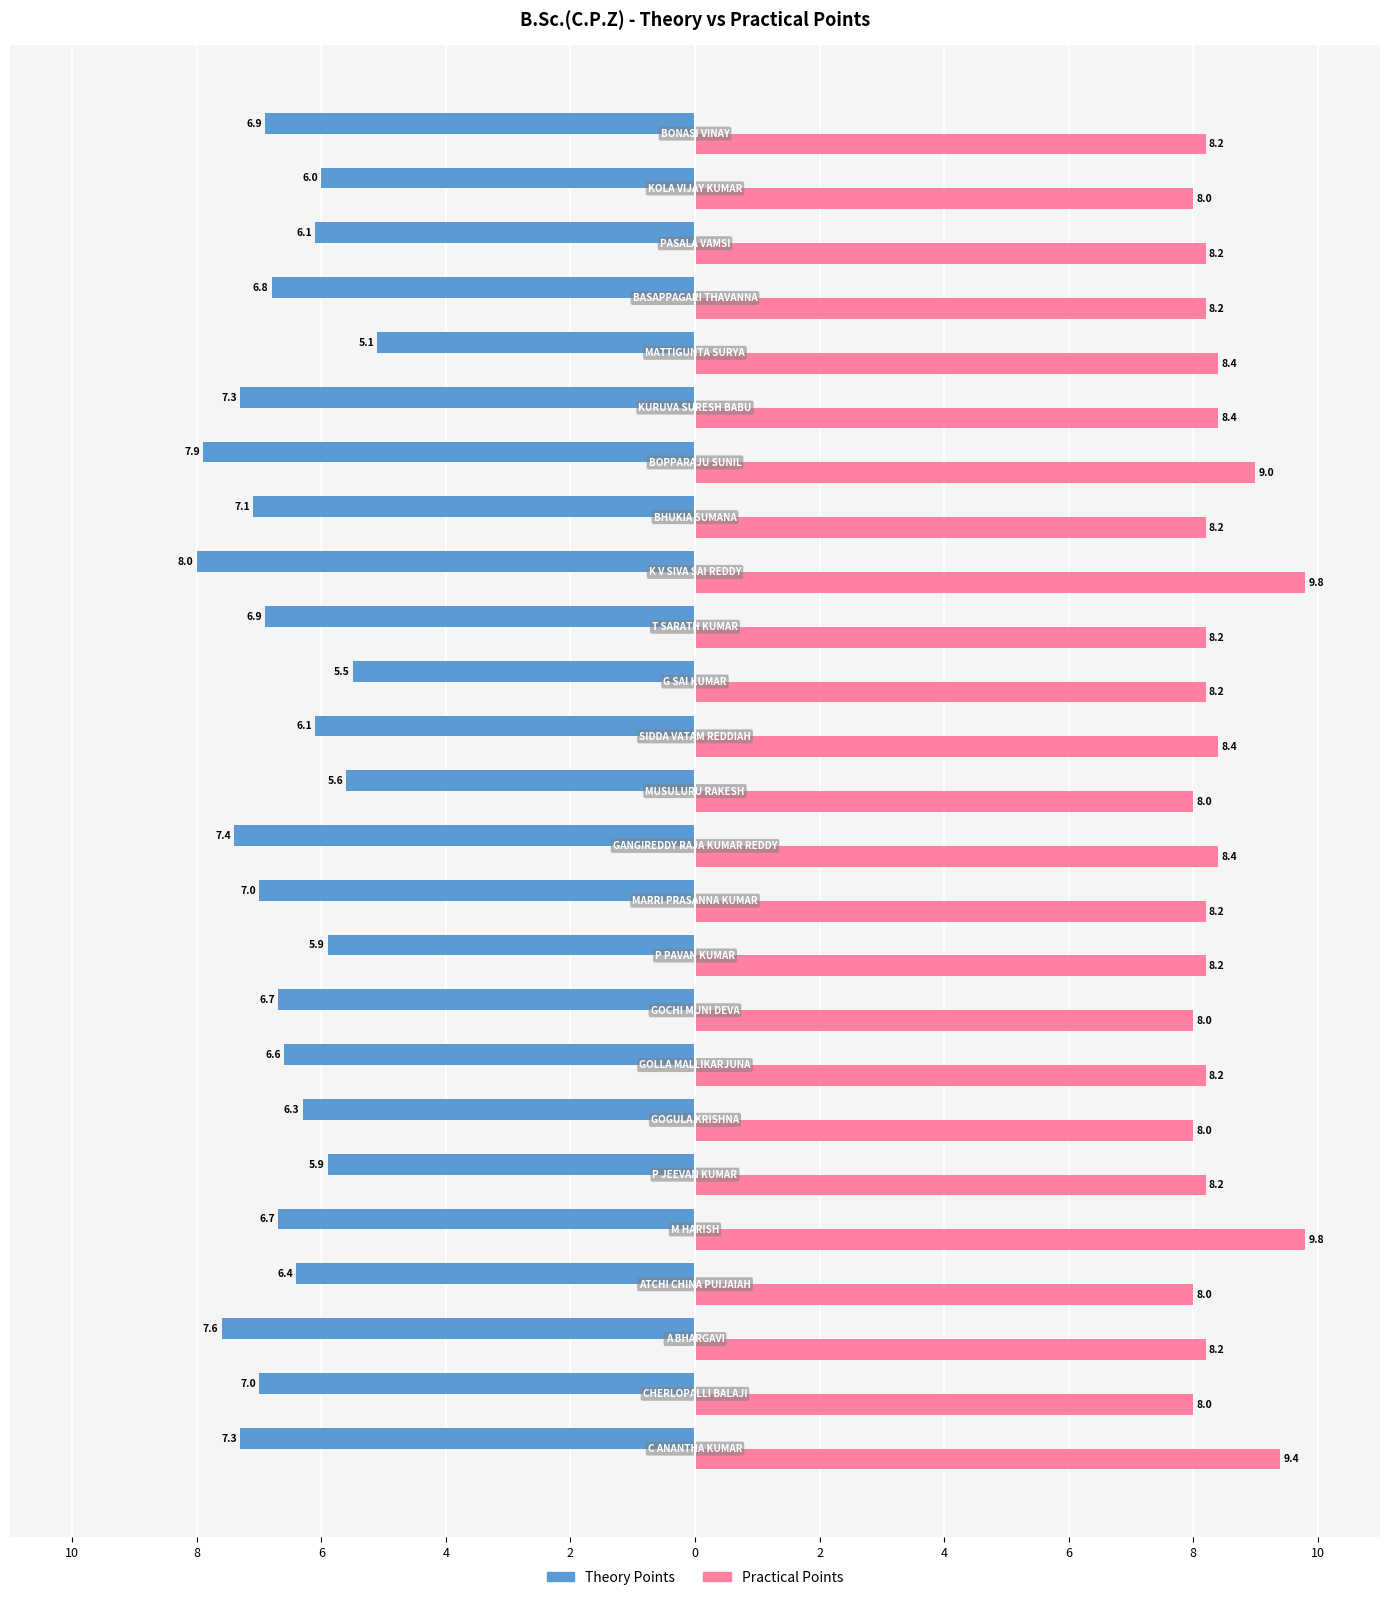

What are all the series names shown in the legend?

Theory Points, Practical Points